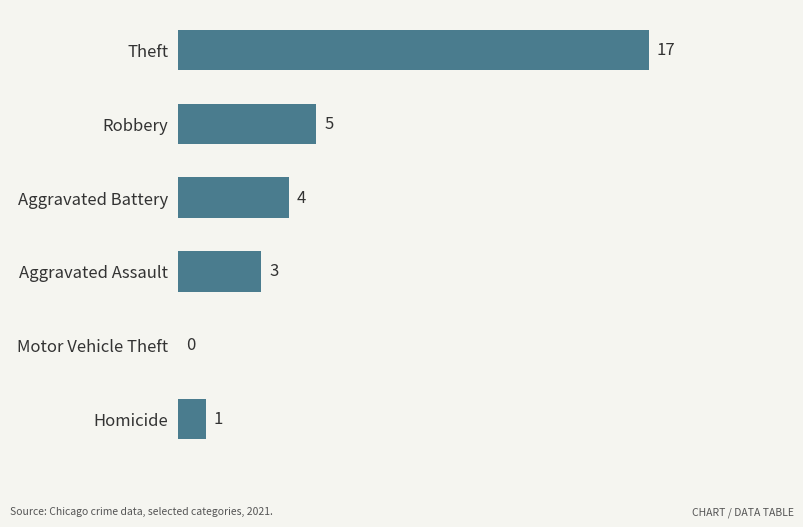

What is the average value?

5